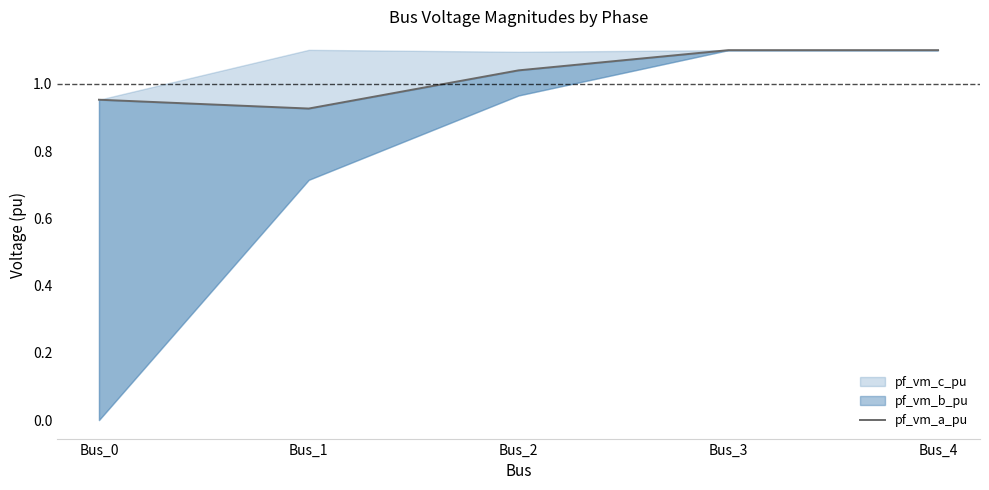

Where does the data first go above 1?

Bus_2